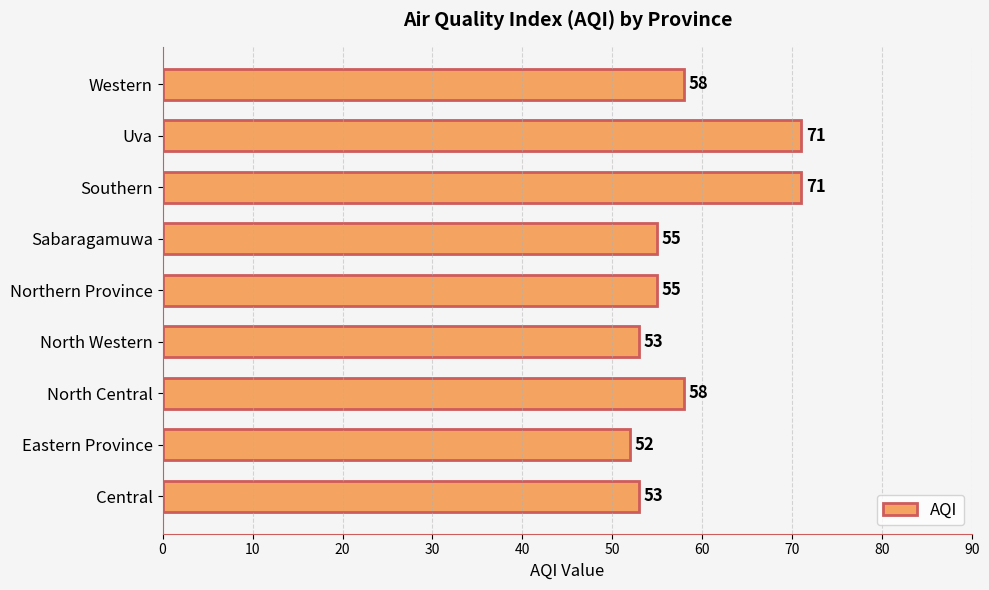

Reading top to bottom, extract all data points from this chart.

Western=58	Uva=71	Southern=71	Sabaragamuwa=55	Northern Province=55	North Western=53	North Central=58	Eastern Province=52	Central=53